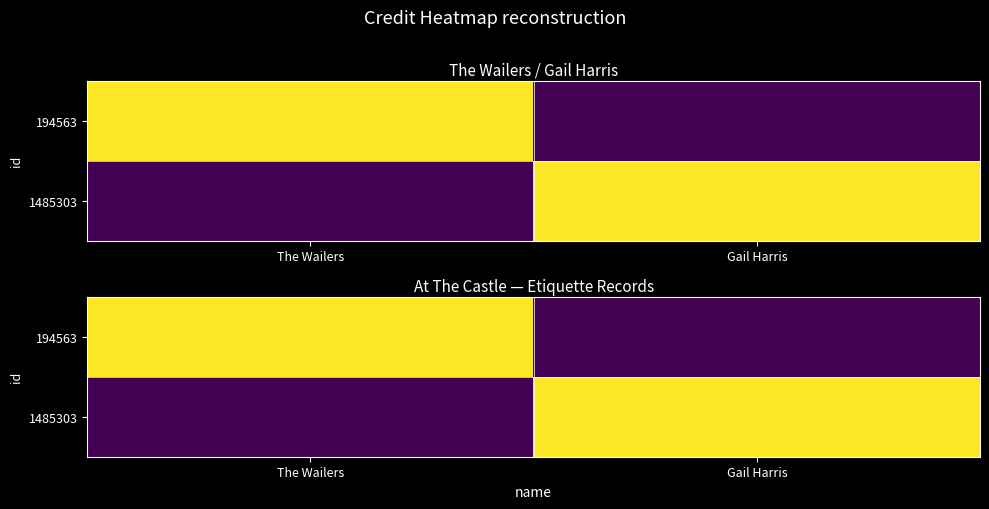

At which label does 194563 reach its peak?

The Wailers